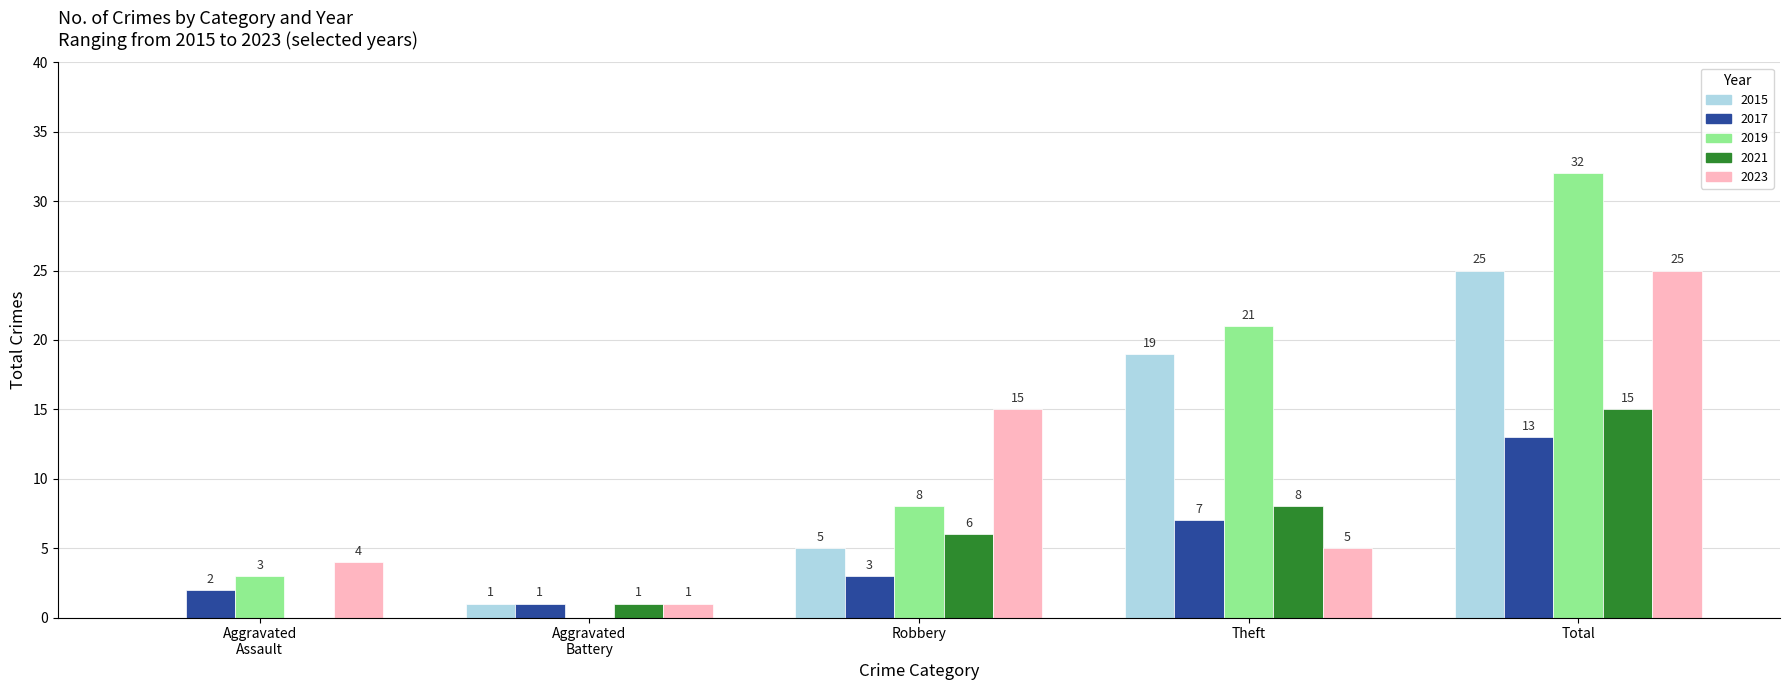

Which series has the largest total across all categories?

2019